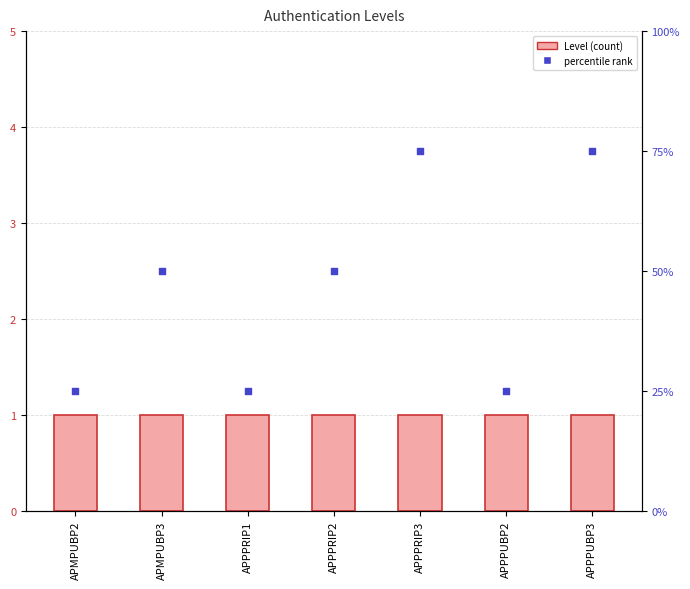

What is the total value across all series at APPPRIP1?

26